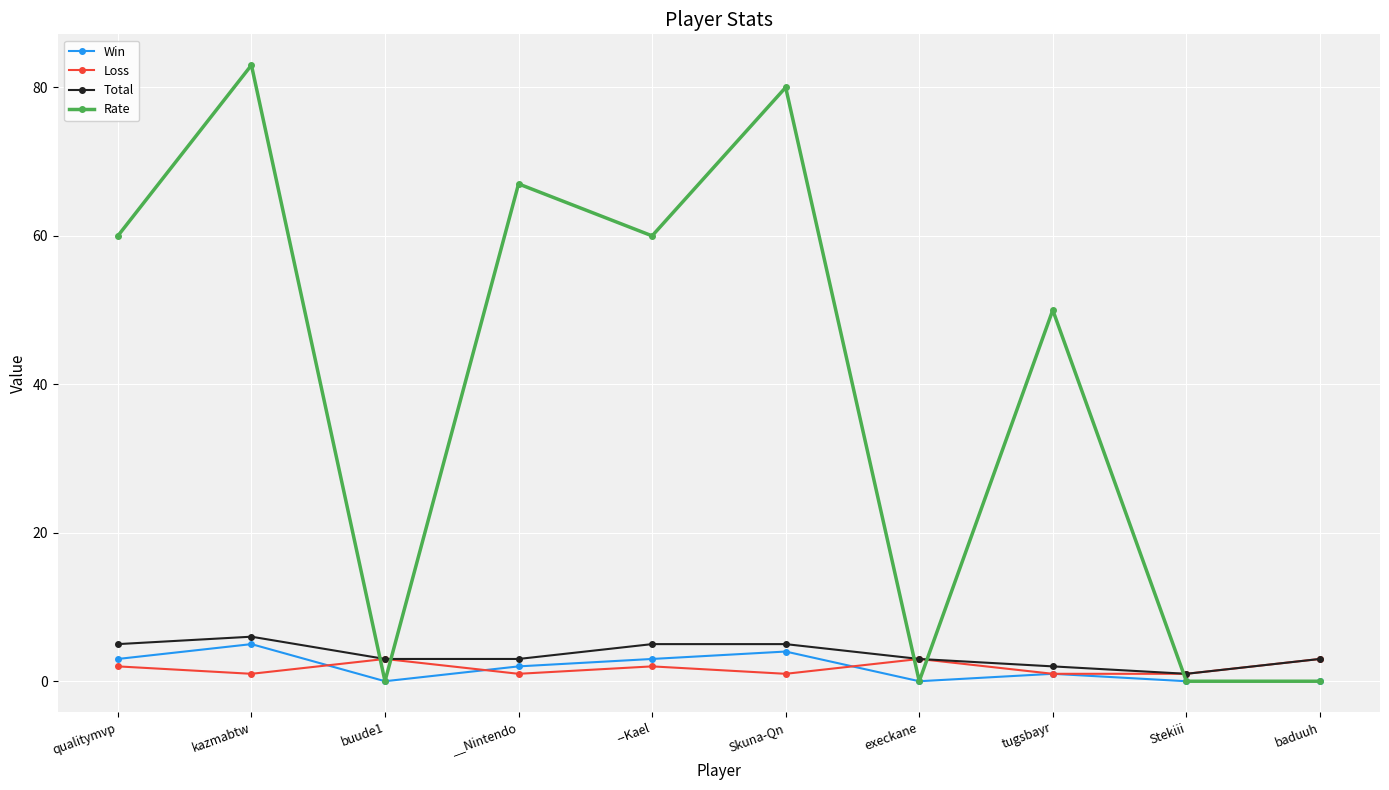

What is the difference between the second highest and second lowest values in the Rate series?

80